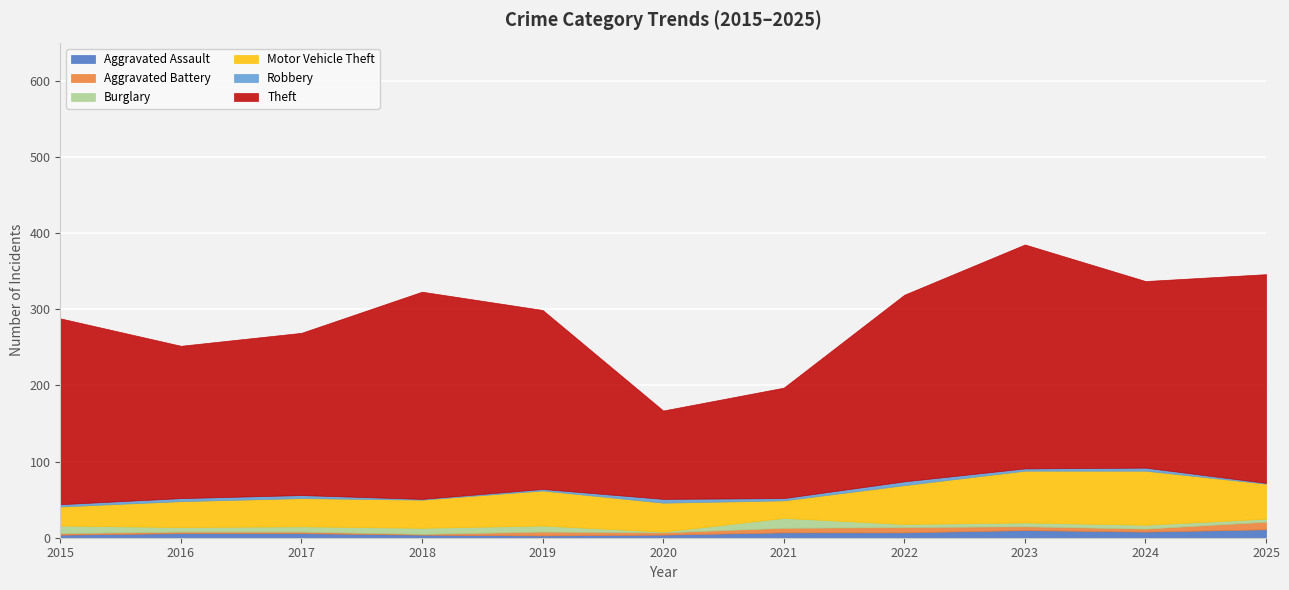

Rank the series by their maximum value, from highest to lowest.

Theft, Motor Vehicle Theft, Burglary, Aggravated Assault, Aggravated Battery, Robbery